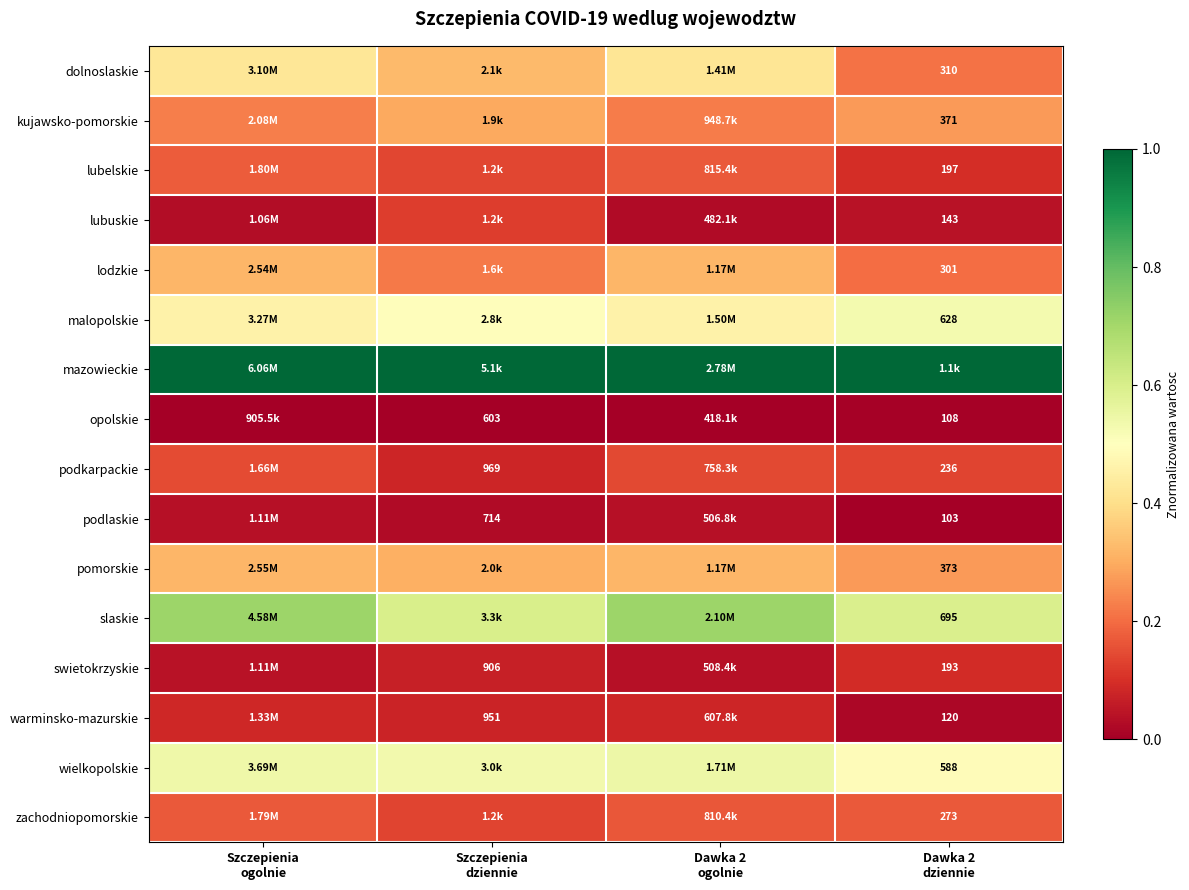

What is the maximum value shown in the chart?

1.0